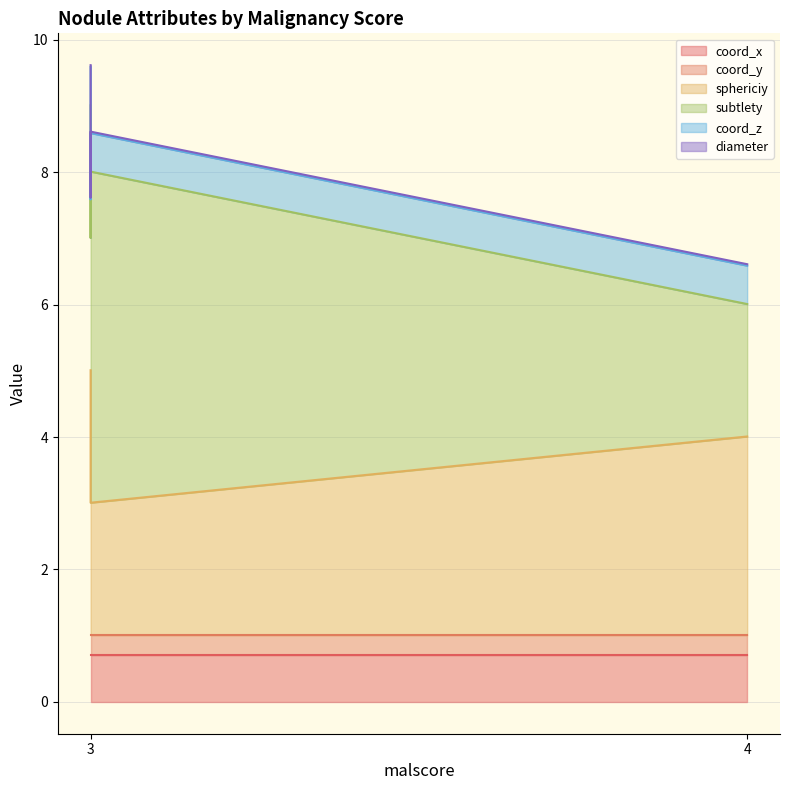

Where is subtlety nearest to the value 3?

3